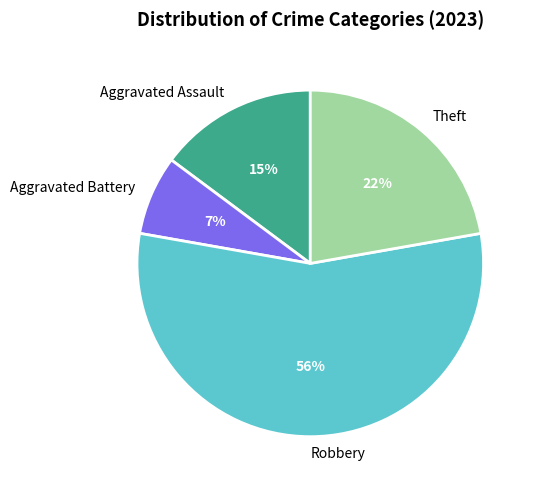

What percentage is the Theft slice, to the nearest percent?

22%